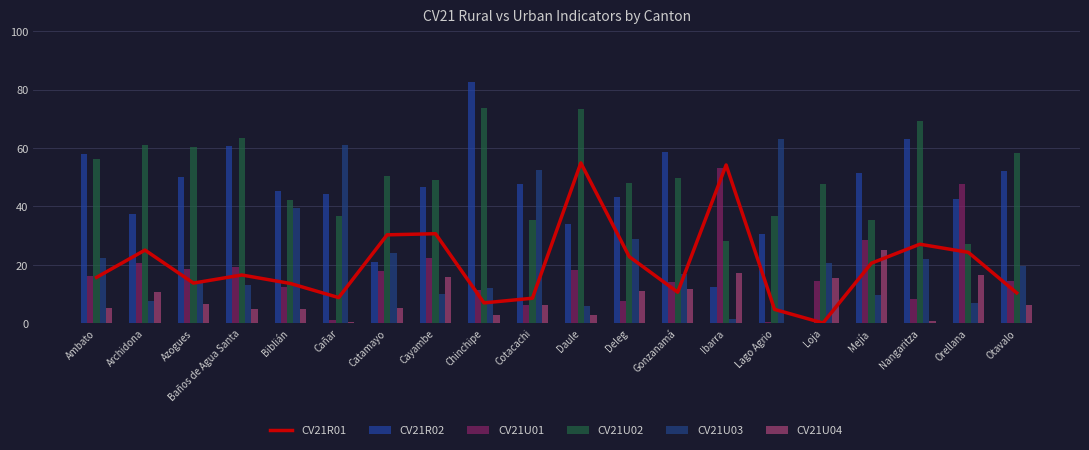

What is the total value across all series at Azogues?

163.0